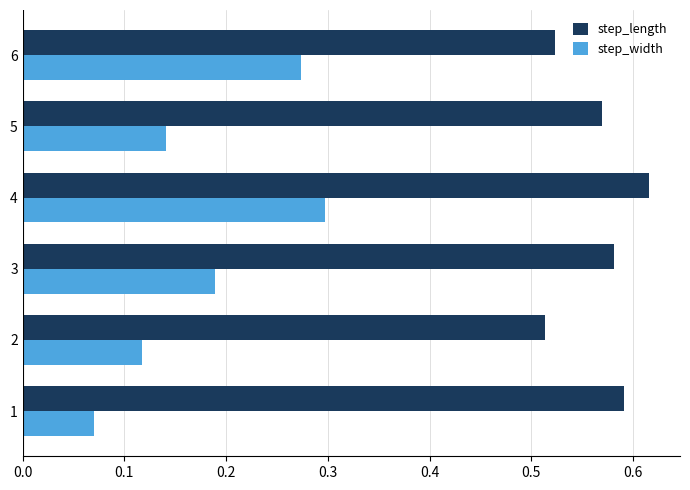

What is the sum of the step_width values at 4 and 2?

0.4